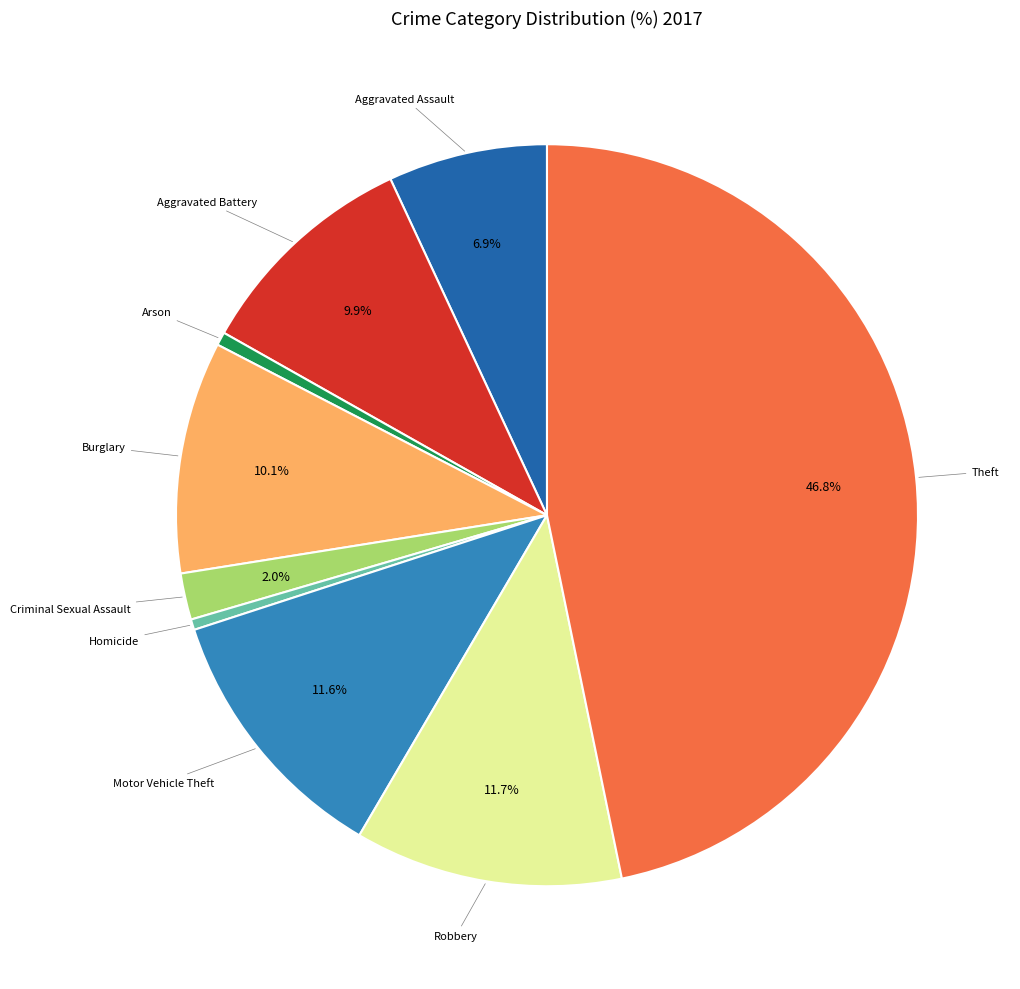

To the nearest percent, what is the average slice percentage?

11%